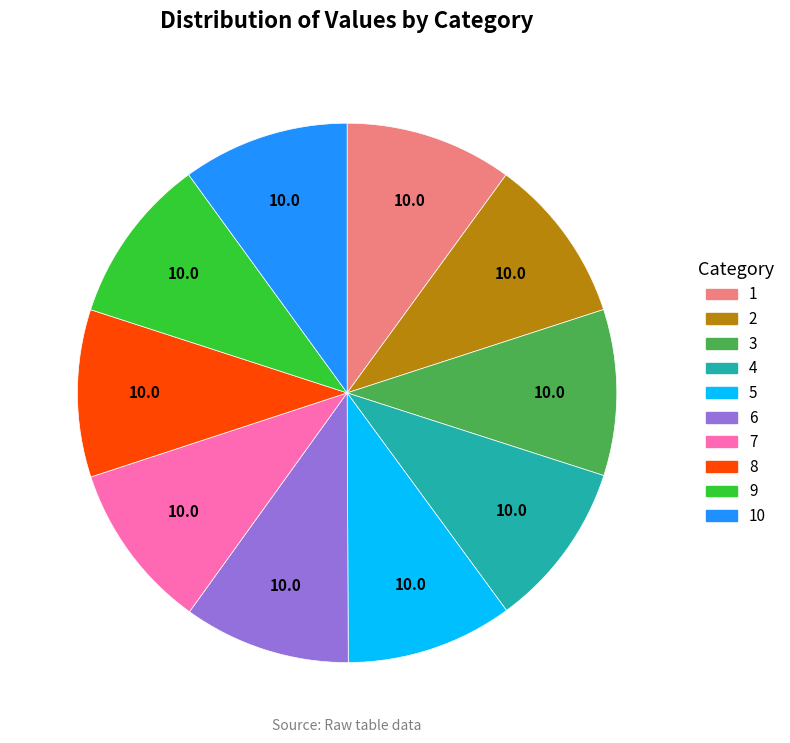

How many slices are in this pie chart?

10